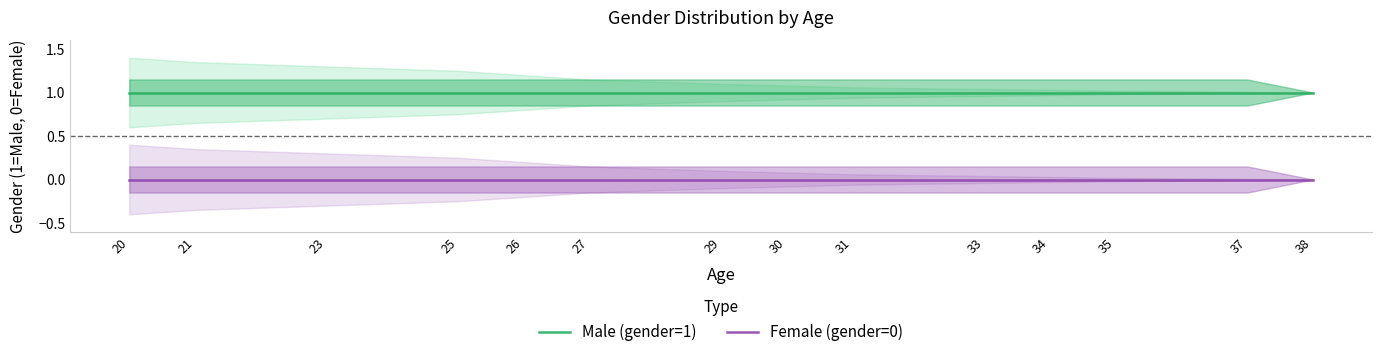

At which category is the sum across all series the highest?

20